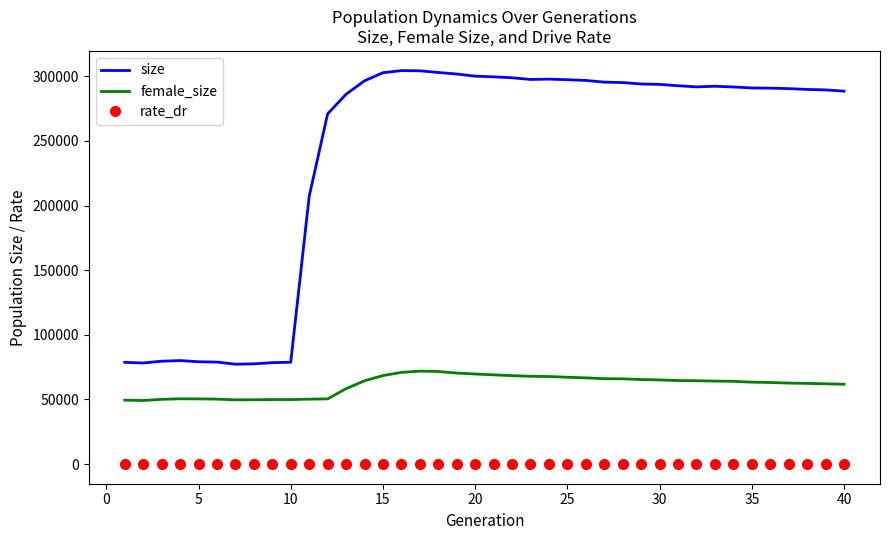

List the series in order of their peak value, lowest first.

rate_dr, female_size, size